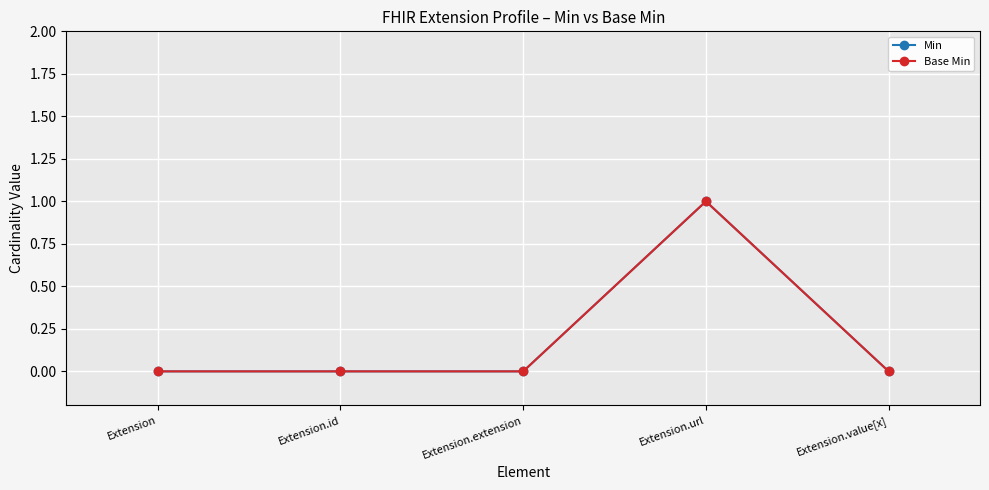

Where is Base Min nearest to the value 0?

Extension